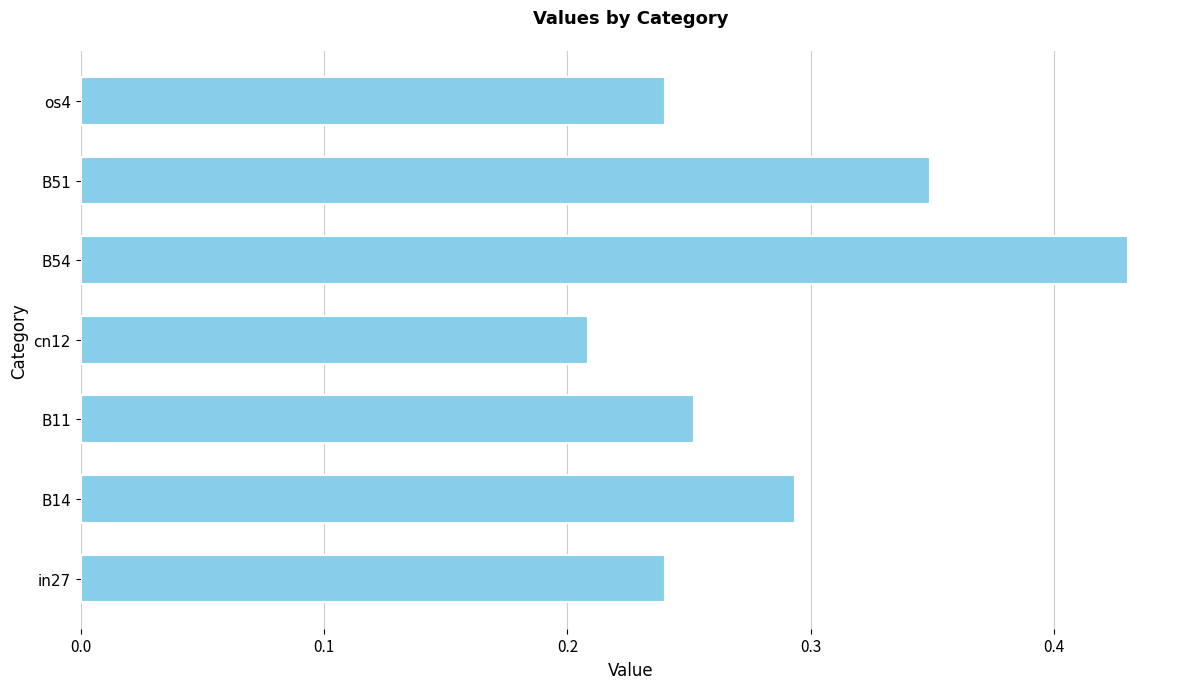

Is it true that the value at cn12 is 0.4?

False